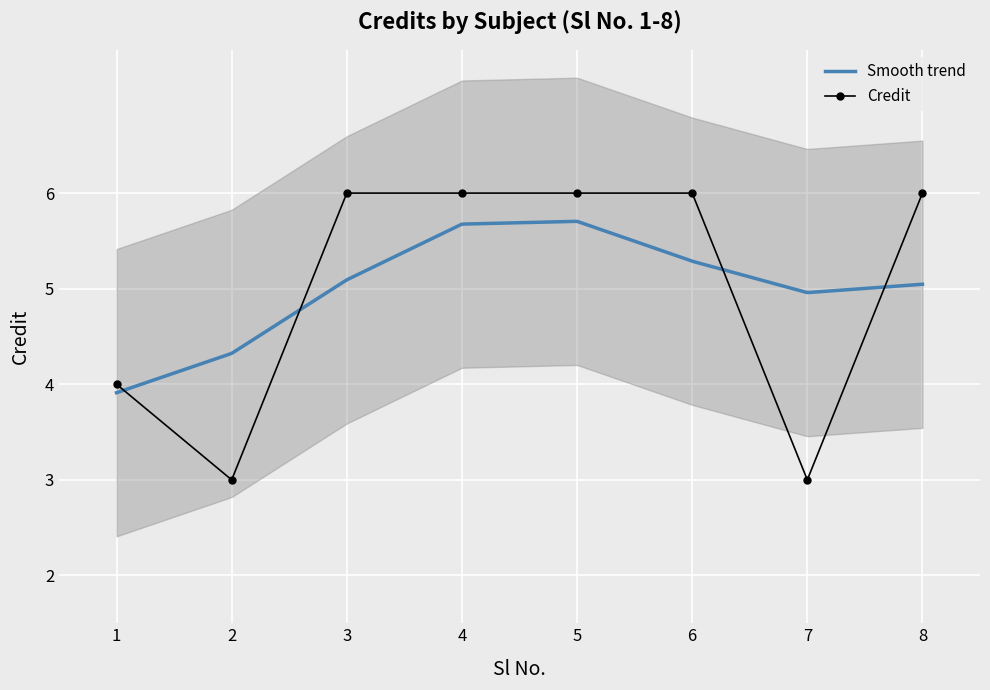

Which has a higher value, 8 or 7?

8